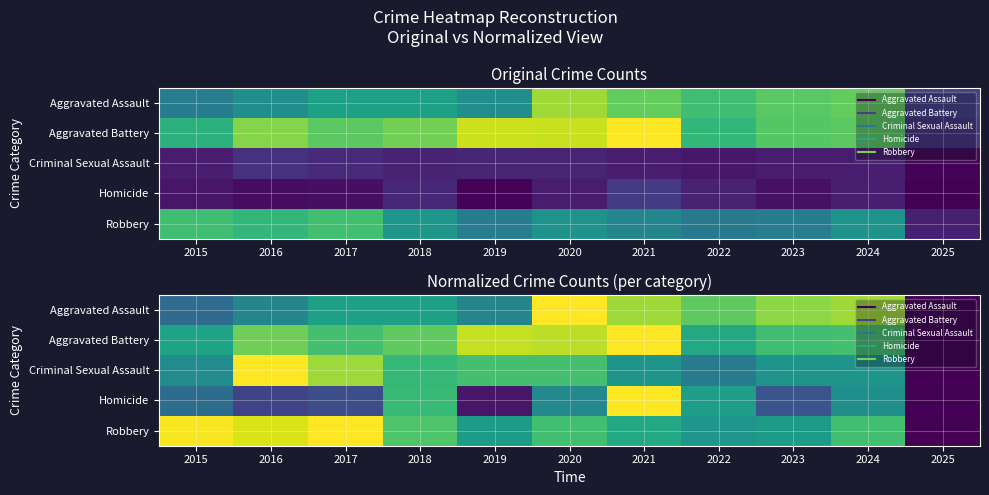

What is the sum of the Robbery values at 2025 and 2018?

0.7